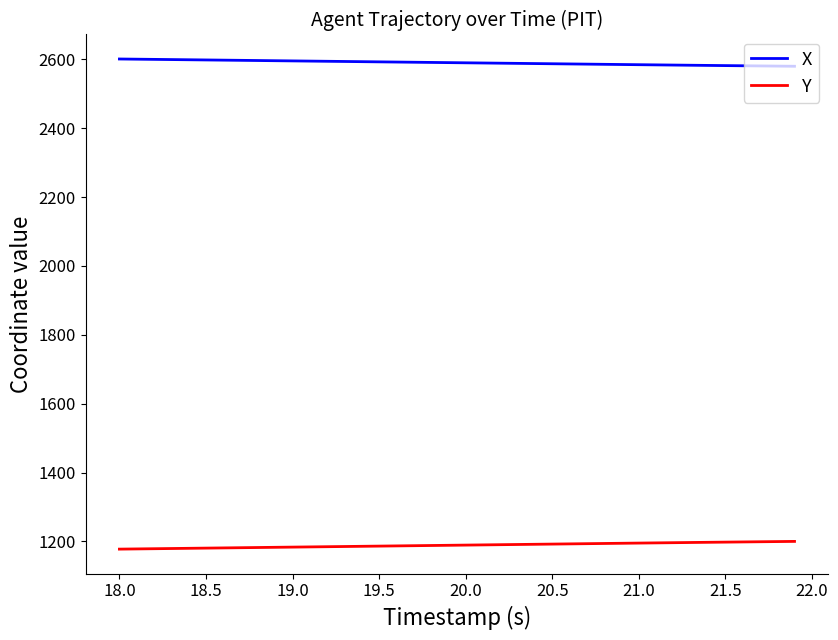

Rank the series by their maximum value, from lowest to highest.

Y, X